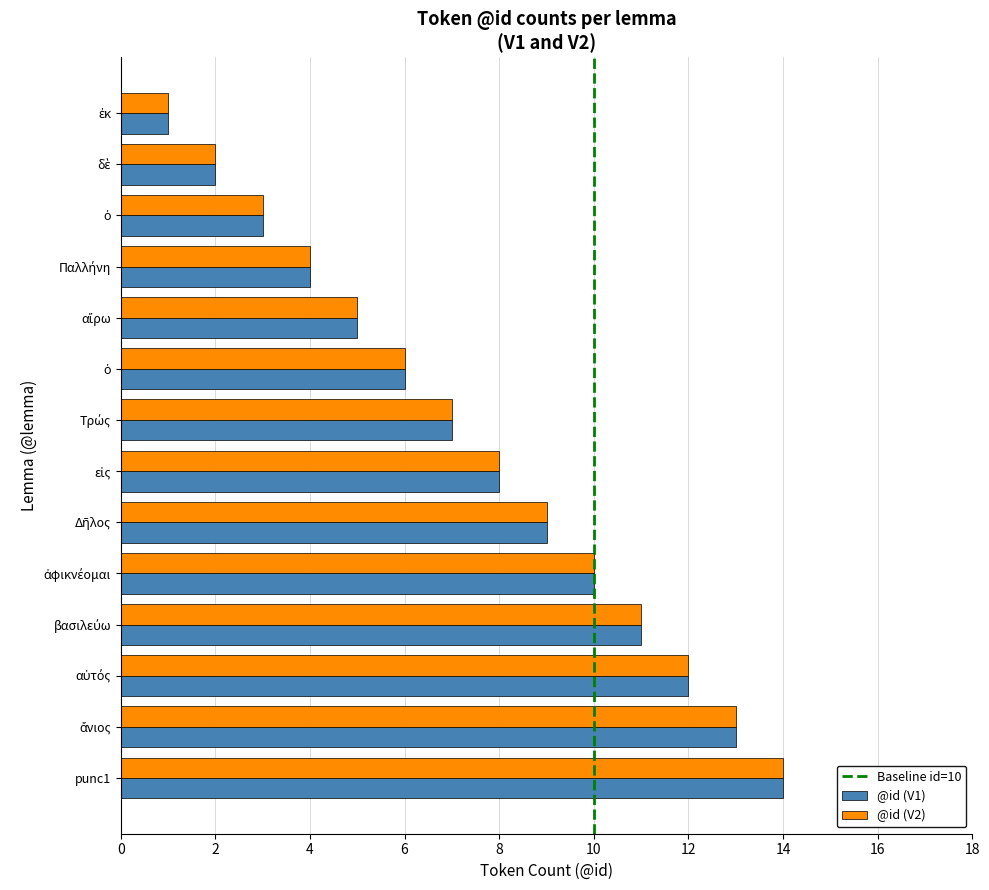

What is the label of the 4th bar from the left?

Παλλήνη